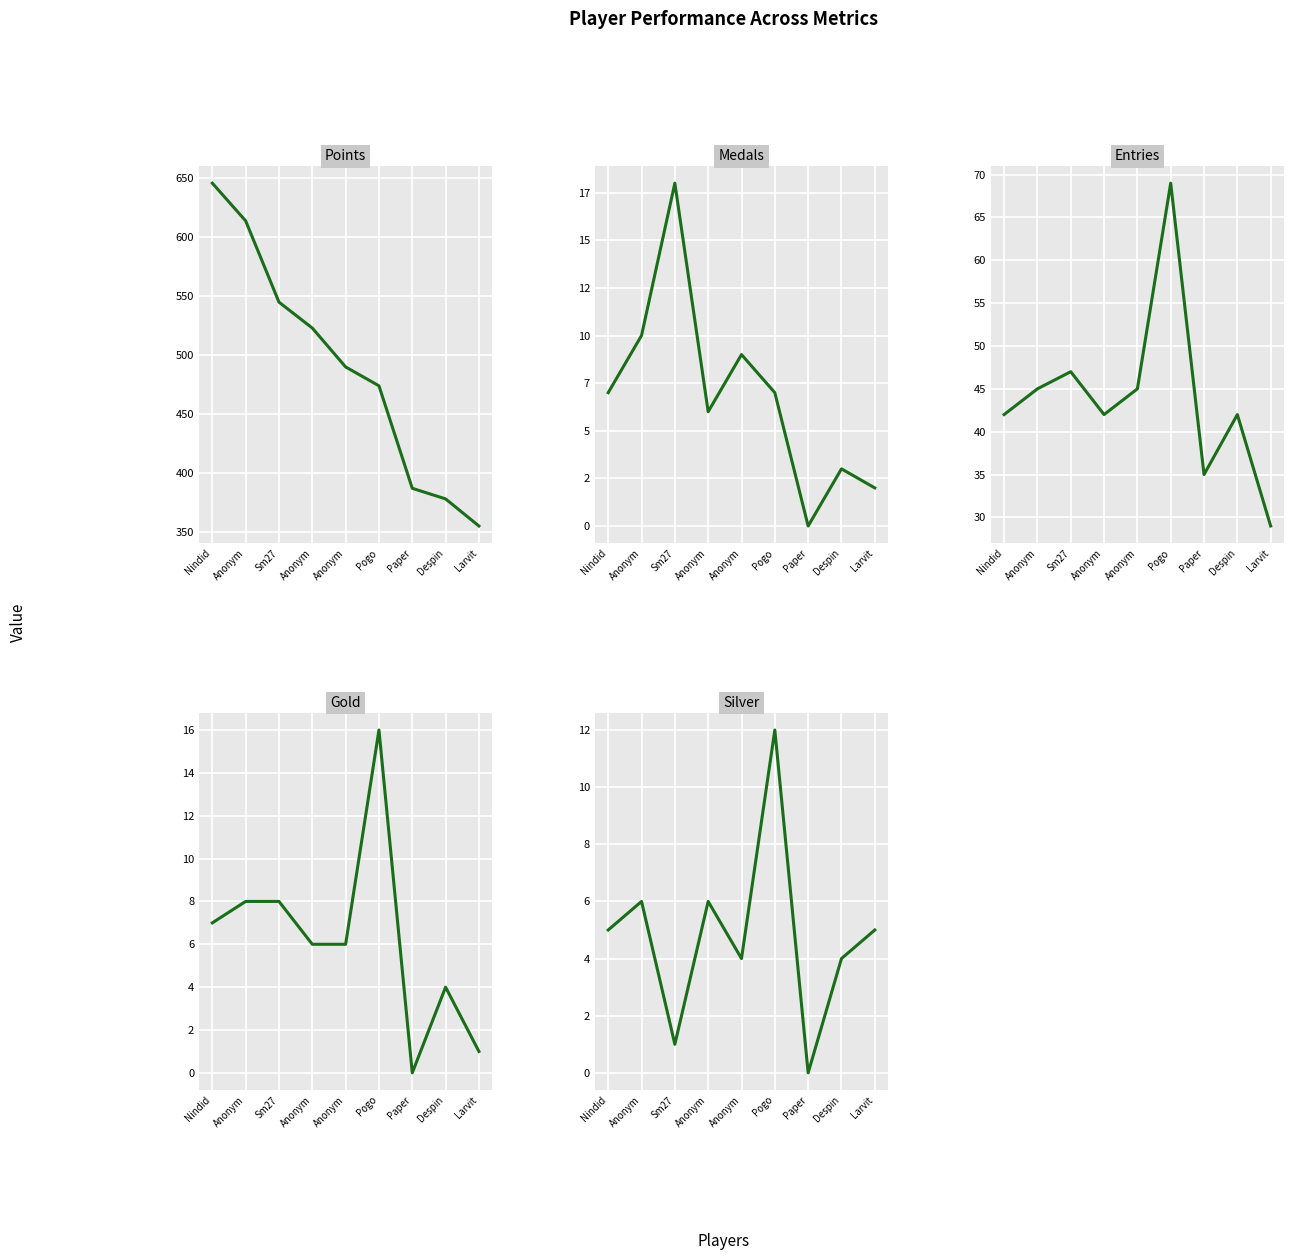

What is the spread (max minus min) of values at Anonym?

608